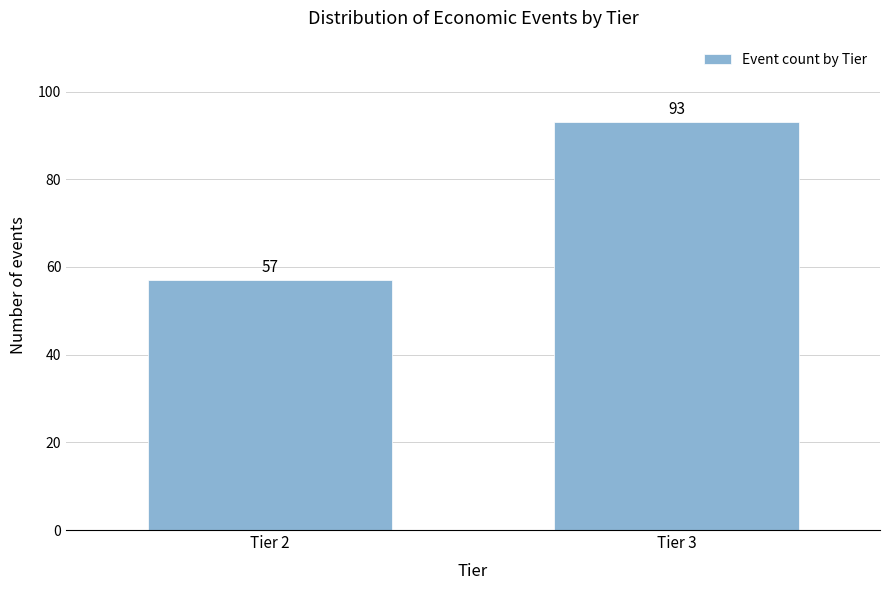

Reading left to right, extract all data points from this chart.

Tier 2=57	Tier 3=93